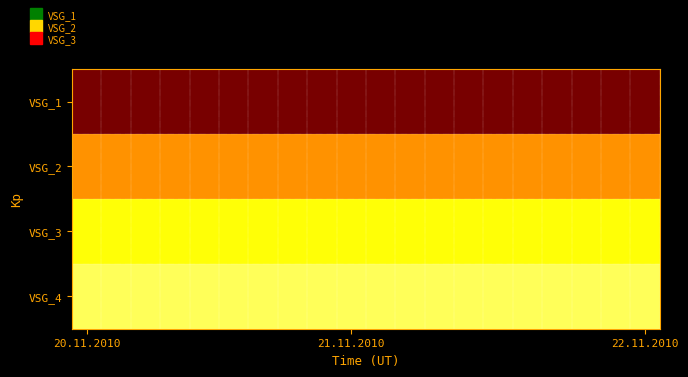

How many series are shown in this chart?

4